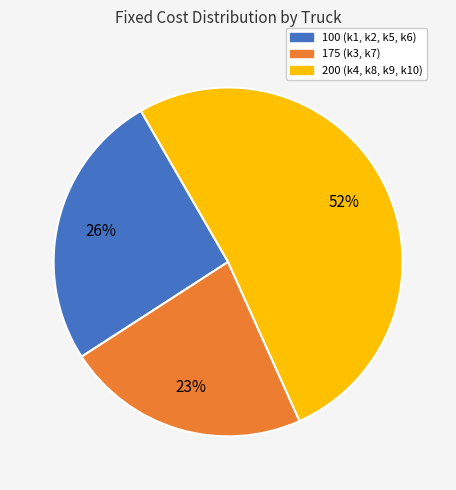

To the nearest percent, what is the average slice percentage?

33%